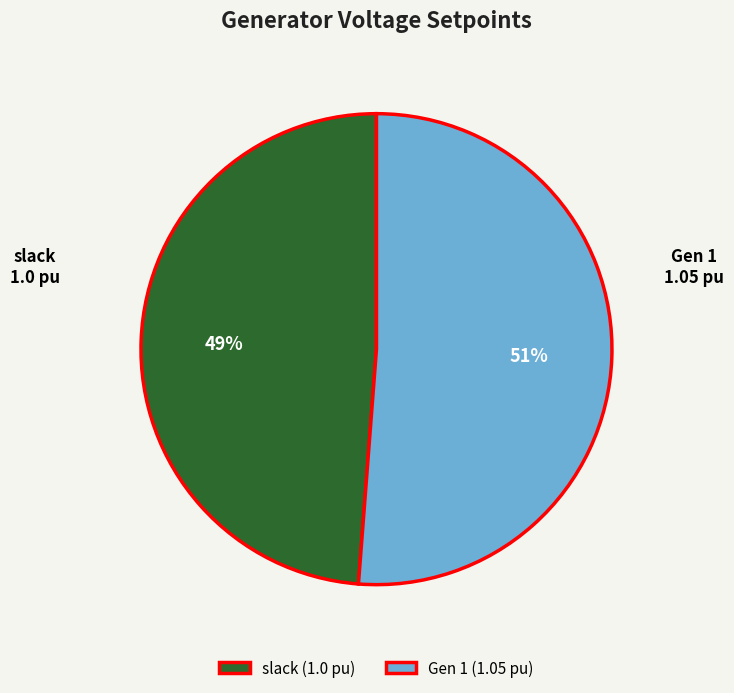

Which slice is the smallest?

slack